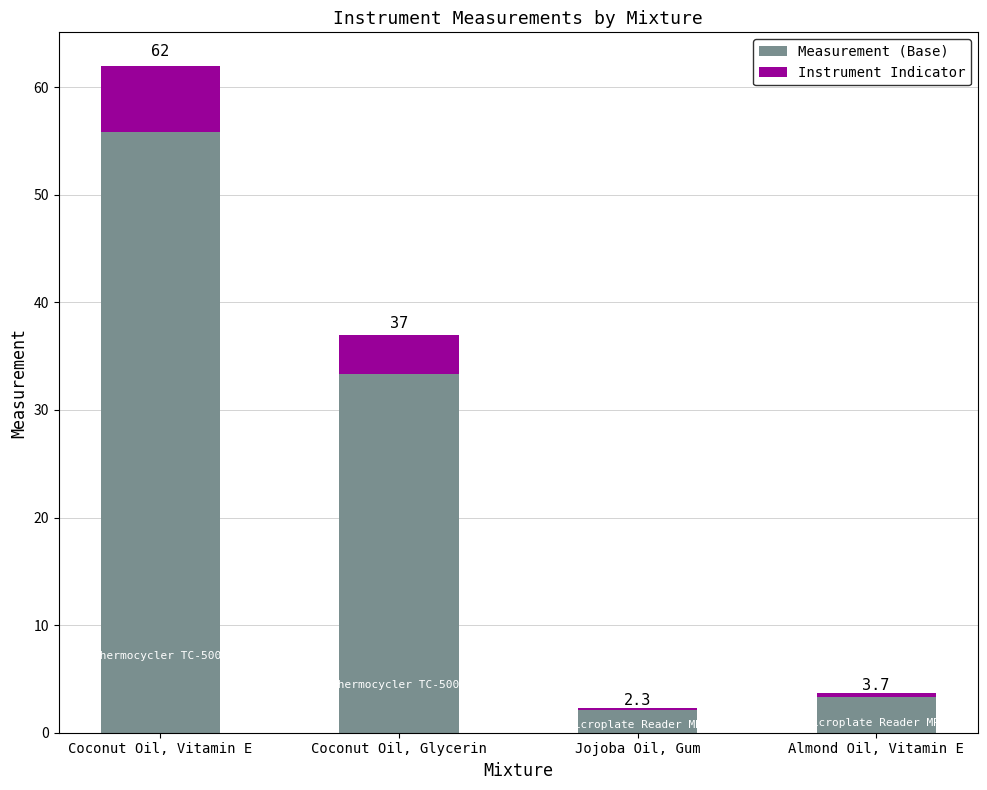

Does the chart contain stacked bars?

Yes